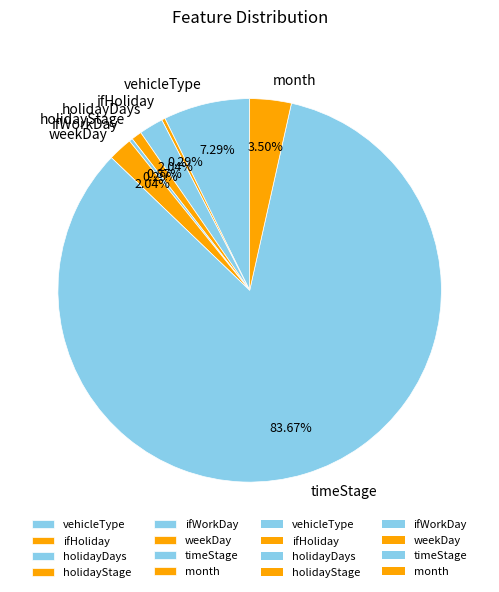

The weekDay slice represents 2% of the pie. True or false?

True